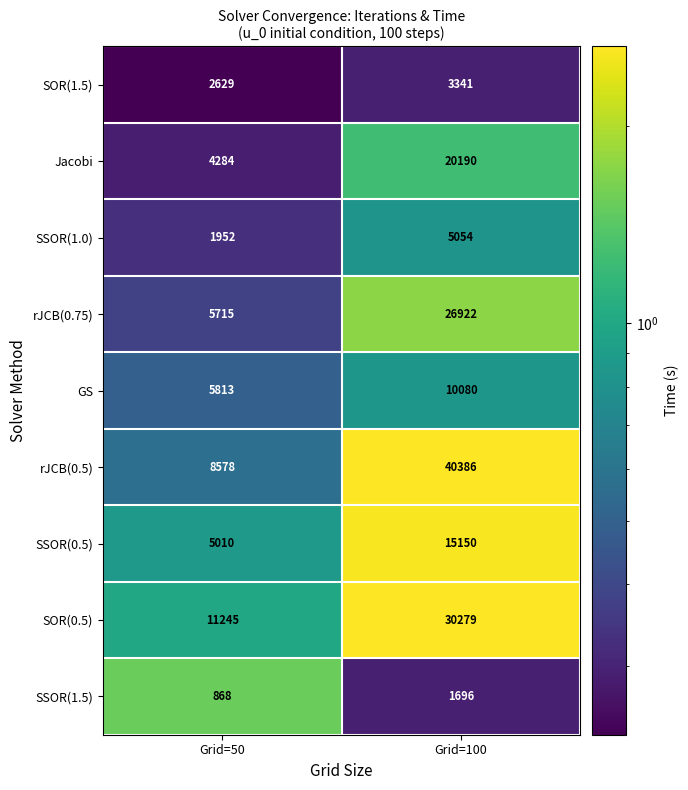

What is the spread (max minus min) of values at Grid=100?

38690